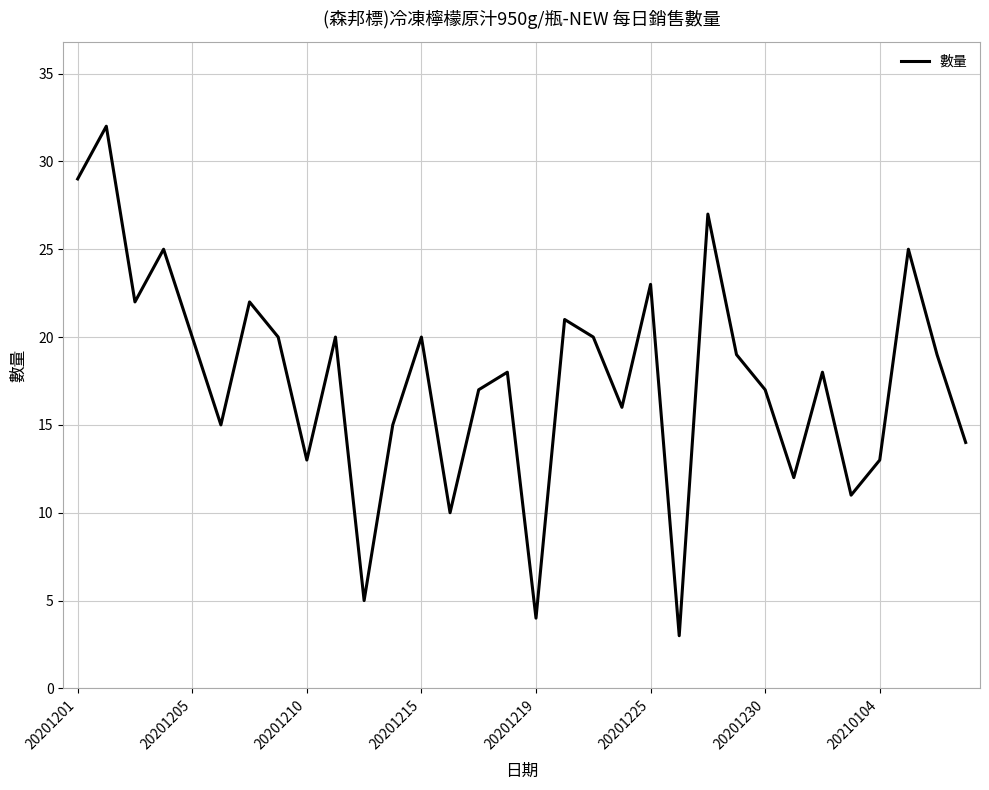

Reading left to right, transcribe all the data shown in this chart.

29	32	22	25	20	15	22	20	13	20	5	15	20	10	17	18	4	21	20	16	23	3	27	19	17	12	18	11	13	25	19	14